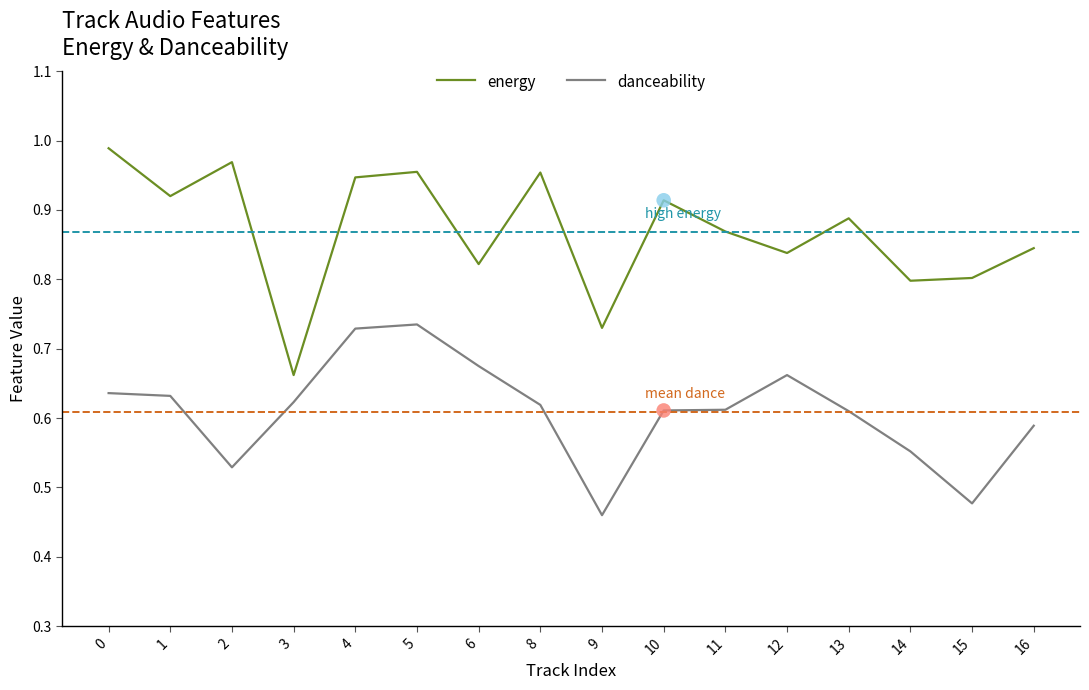

At how many categories does at least one series exceed 0?

16